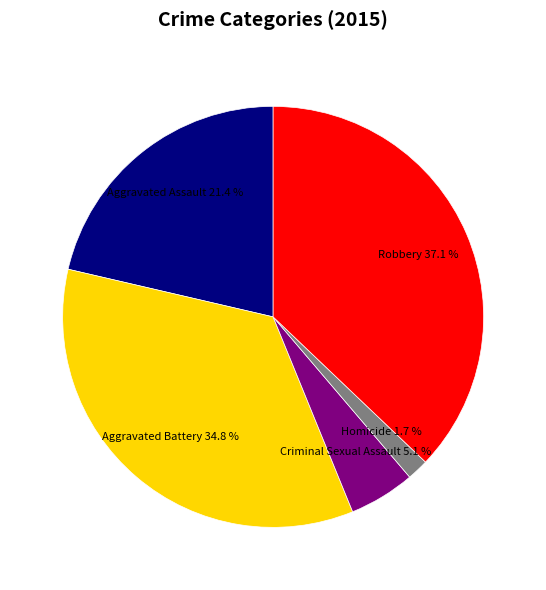

Which has a higher value, Aggravated Assault or Criminal Sexual Assault?

Aggravated Assault